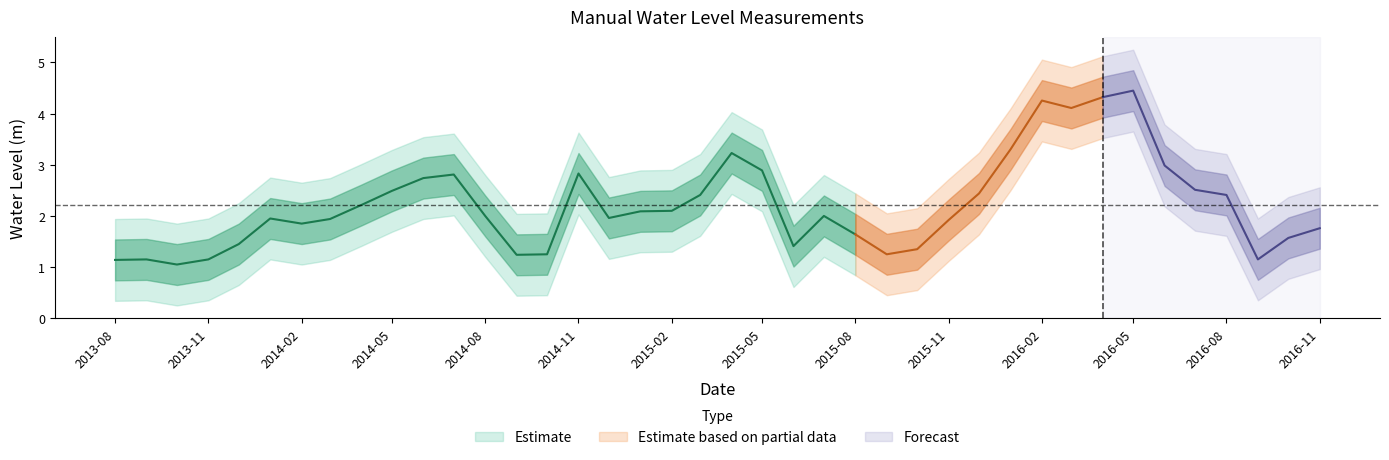

Reading right to left, list all the values displayed in this chart.

2016-11=1.8	2016-10=1.6	2016-09=1.1	2016-08=2.4	2016-07=2.5	2016-06=3.0	2016-05=4.4	2016-04=4.3	2016-03=4.1	2016-02=4.3	2016-01=3.3	2015-12=2.4	2015-11=1.9	2015-10=1.4	2015-09=1.2	2015-08=1.6	2015-07=2.0	2015-06=1.4	2015-05=2.9	2015-04=3.2	2015-03=2.4	2015-02=2.1	2015-01=2.1	2014-12=2.0	2014-11=2.8	2014-10=1.2	2014-09=1.2	2014-08=2.0	2014-07=2.8	2014-06=2.7	2014-05=2.5	2014-04=2.2	2014-03=1.9	2014-02=1.9	2014-01=2.0	2013-12=1.5	2013-11=1.1	2013-10=1.0	2013-09=1.1	2013-08=1.1